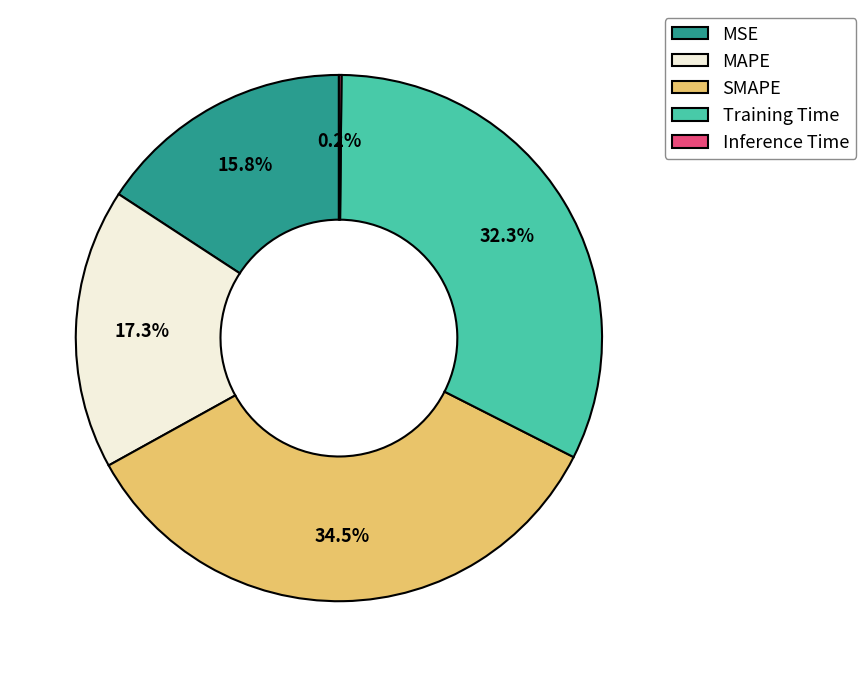

Between SMAPE and MSE, which is larger?

SMAPE